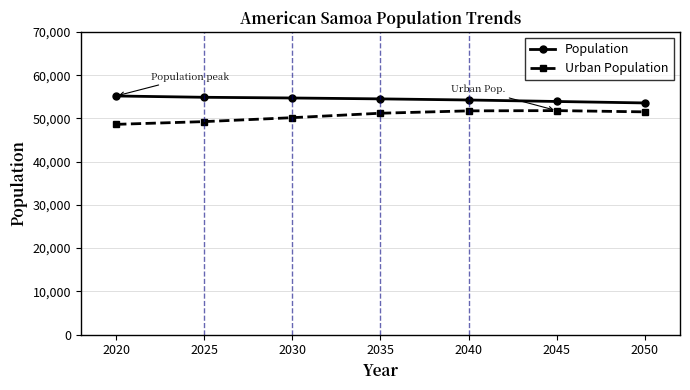

What is the lowest value of the Urban Population series?

48630